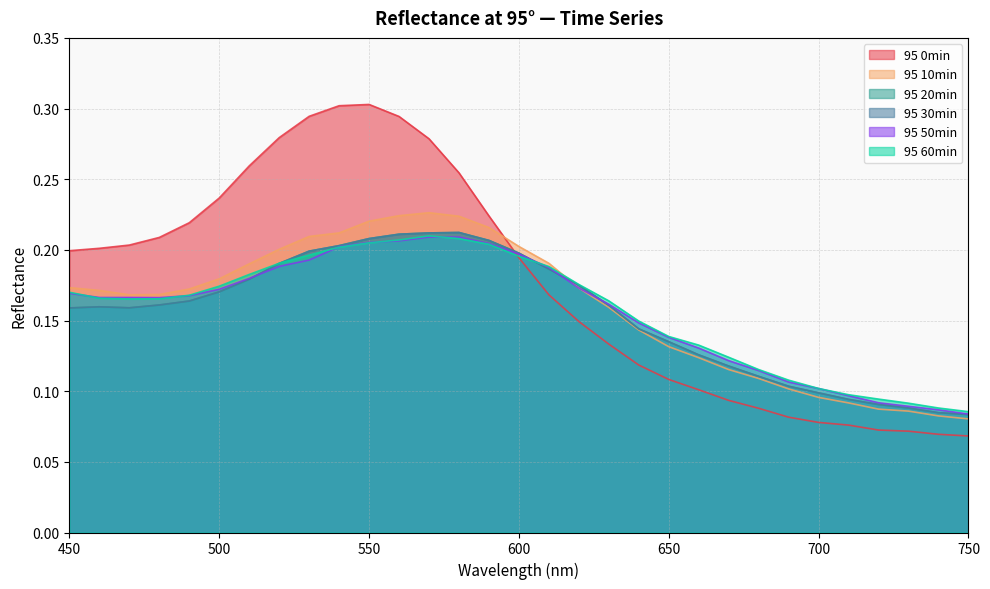

What is the difference between the 95 0min values at 670 and 480?

0.1